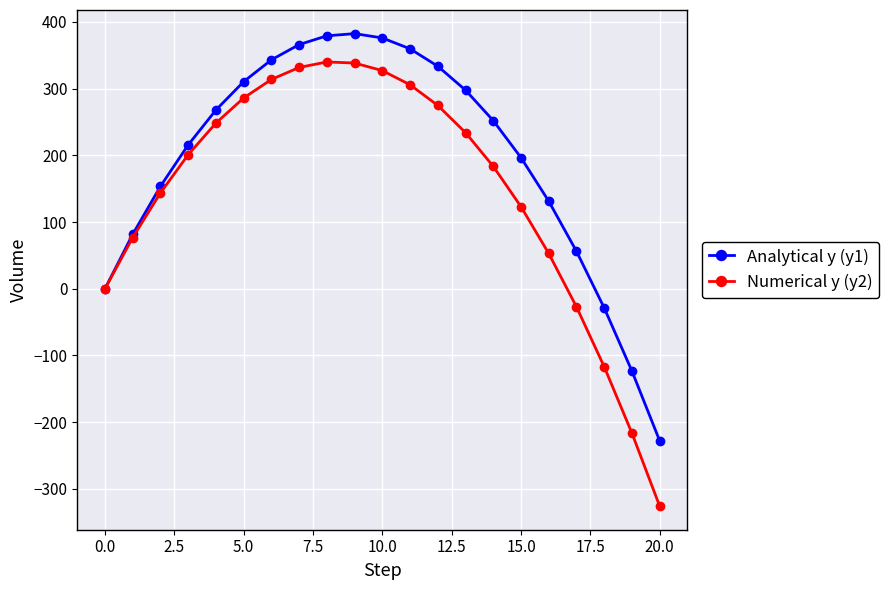

What is the value of the Numerical y (y2) point at the 21st from the left?

-325.9